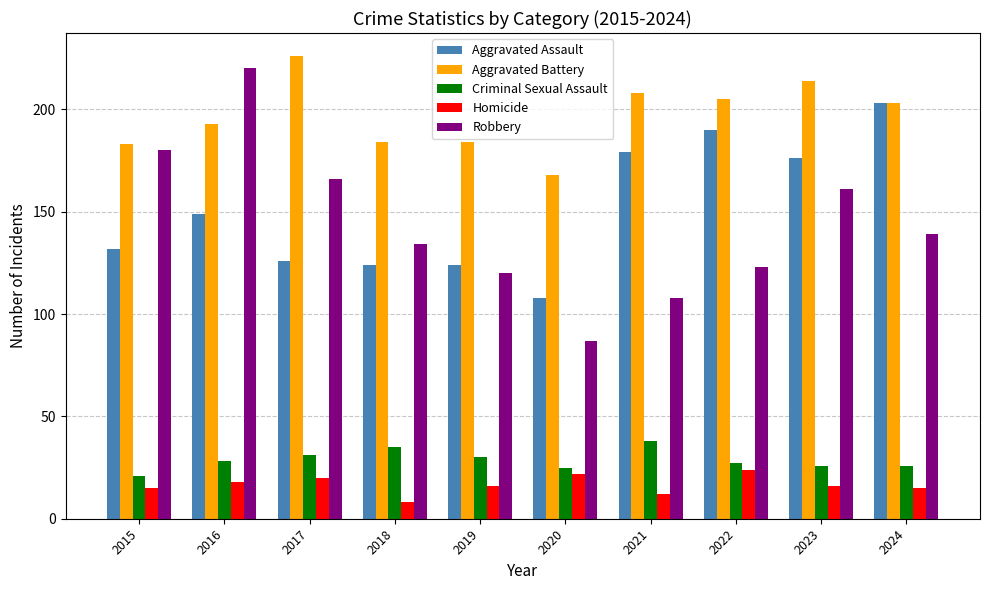

What are all the series names shown in the legend?

Aggravated Assault, Aggravated Battery, Criminal Sexual Assault, Homicide, Robbery